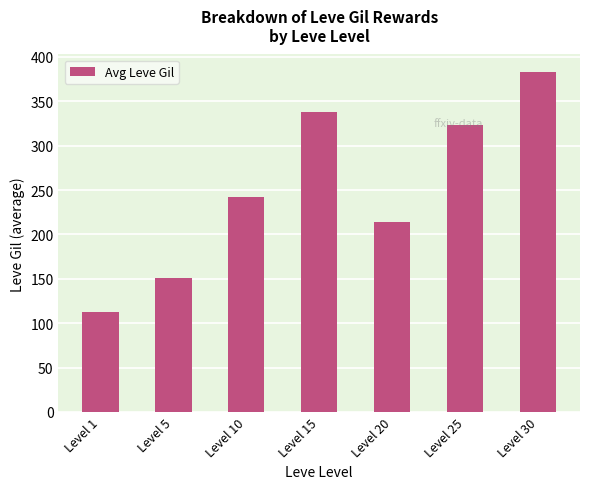

Reading left to right, extract all data points from this chart.

113.0	151.3	242.5	337.8	214.6	323.6	383.6